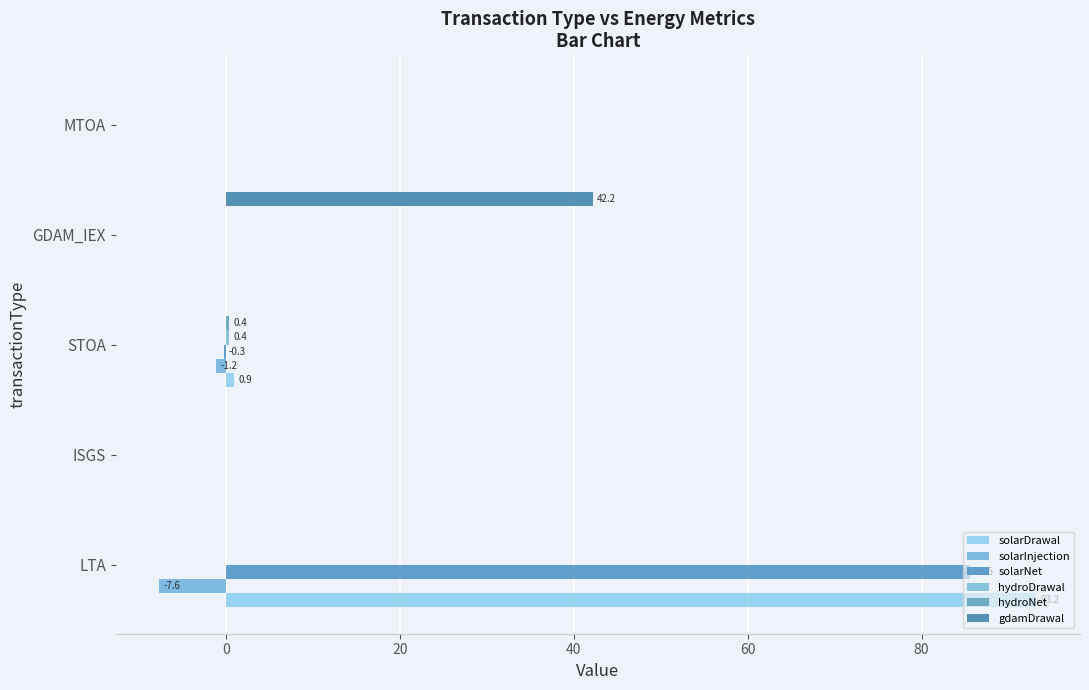

How many distinct data groups are displayed?

6